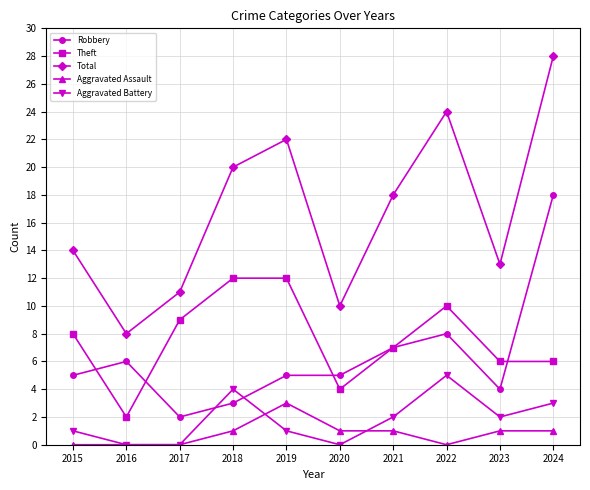

What are all the series names shown in the legend?

Robbery, Theft, Total, Aggravated Assault, Aggravated Battery